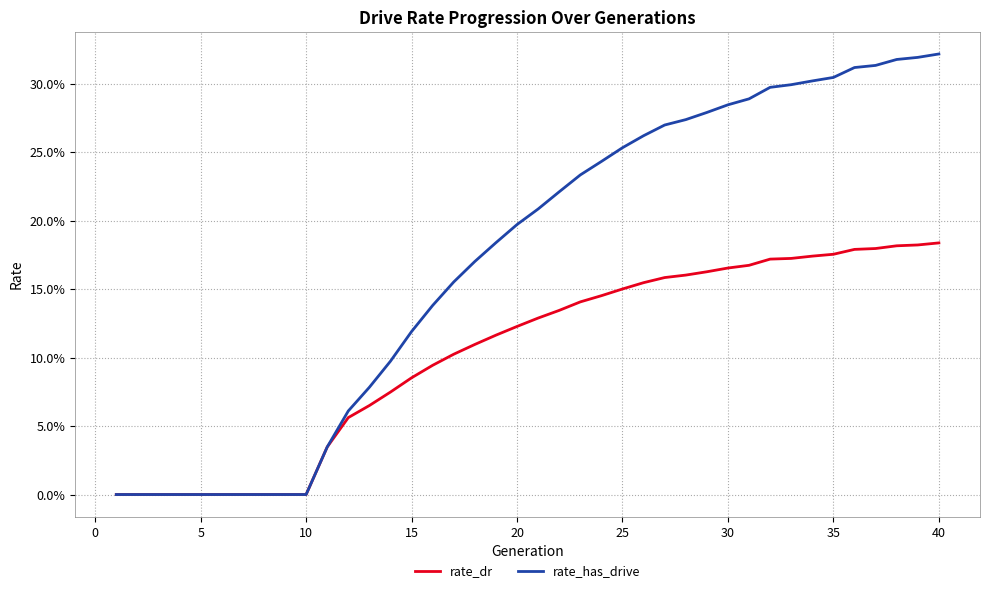

True or false: rate_dr has more than 2 points higher than both neighbors.

False